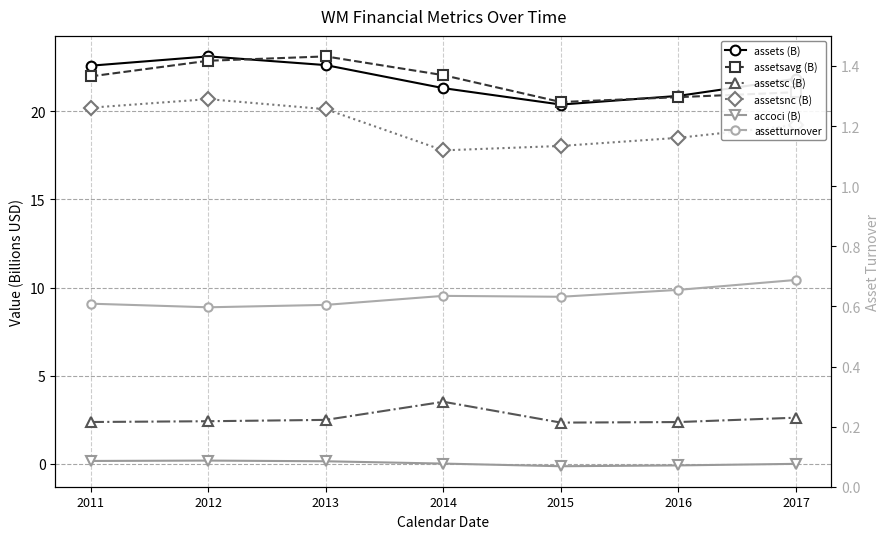

Reading right to left, what are all the values shown in this chart?

assets (B): 21.8	20.9	20.4	21.3	22.6	23.1	22.6
assetsavg (B): 21.1	20.8	20.5	22.0	23.1	22.8	22.0
assetsc (B): 2.6	2.4	2.3	3.5	2.5	2.4	2.4
assetsnc (B): 19.2	18.5	18.0	17.8	20.1	20.7	20.2
accoci (B): 0.0	-0.1	-0.1	0.0	0.2	0.2	0.2
assetturnover: 0.7	0.7	0.6	0.6	0.6	0.6	0.6